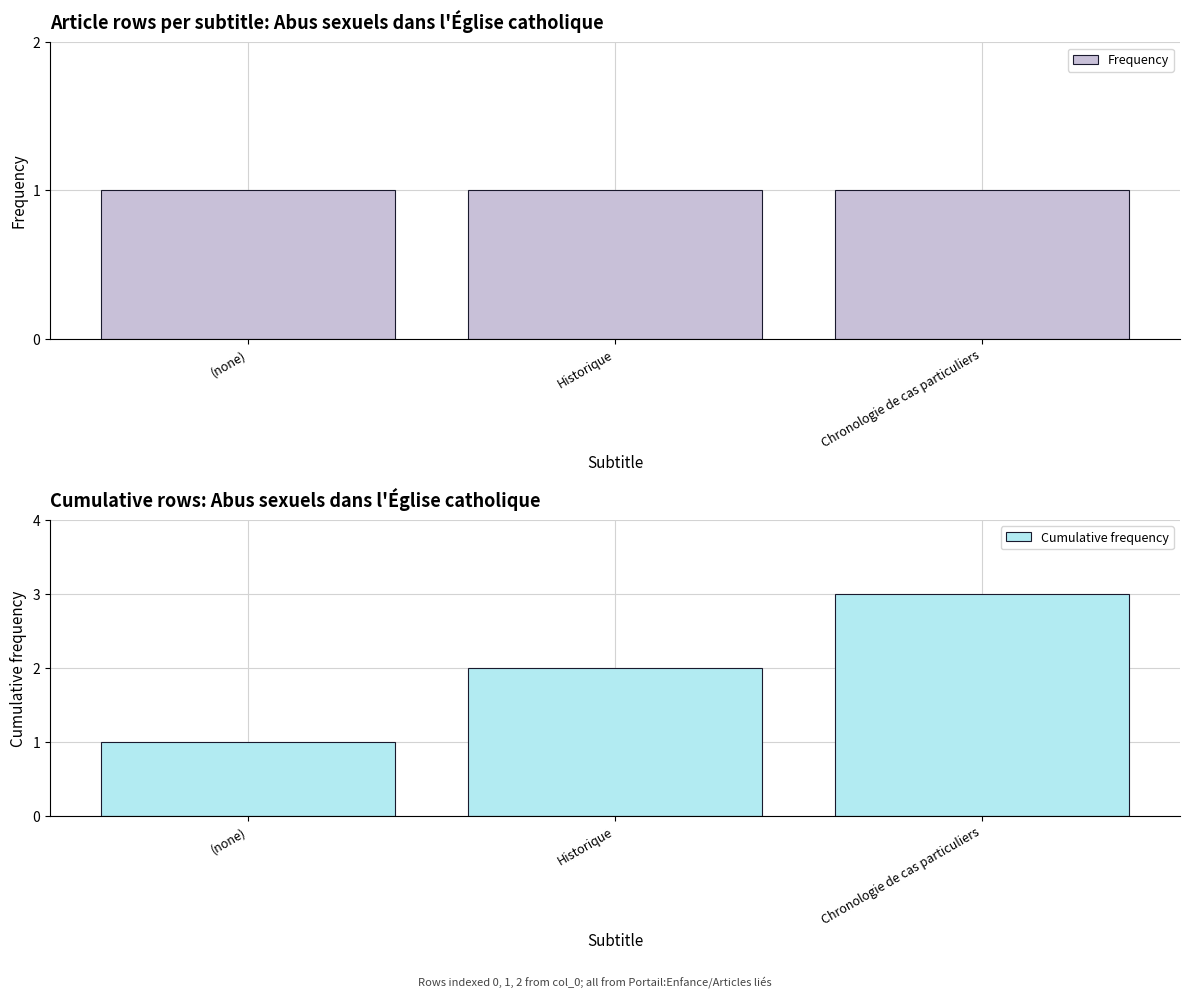

Reading left to right, list all the values displayed in this chart.

Frequency: 1	1	1
Cumulative frequency: 1	2	3